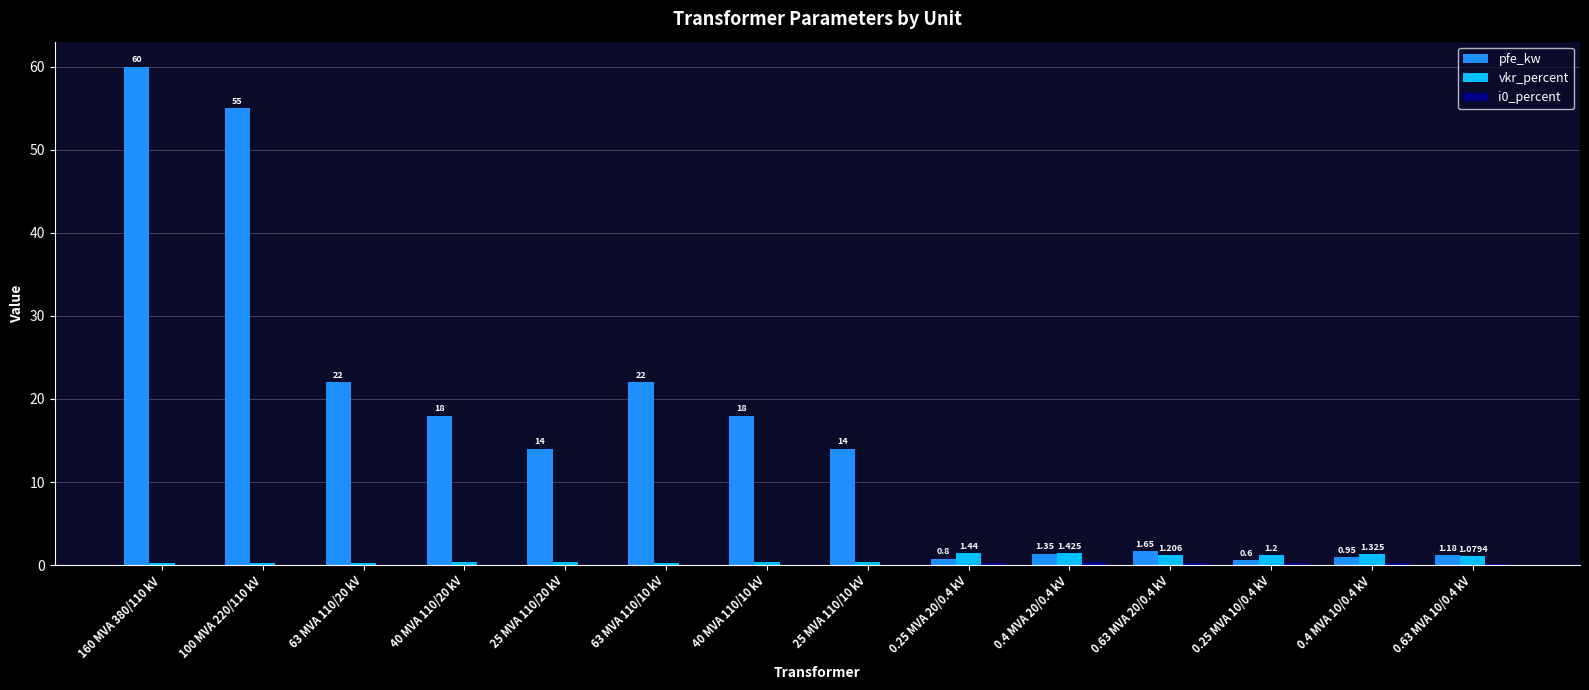

Between 63 MVA 110/10 kV and 0.63 MVA 20/0.4 kV, which series saw the biggest shift?

pfe_kw